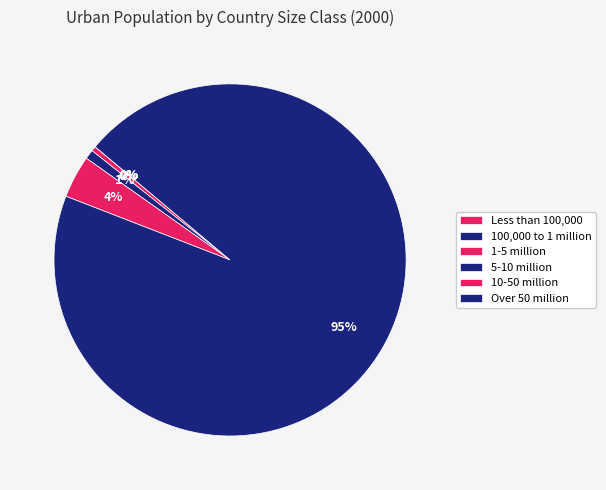

Which category accounts for the majority?

Over 50 million